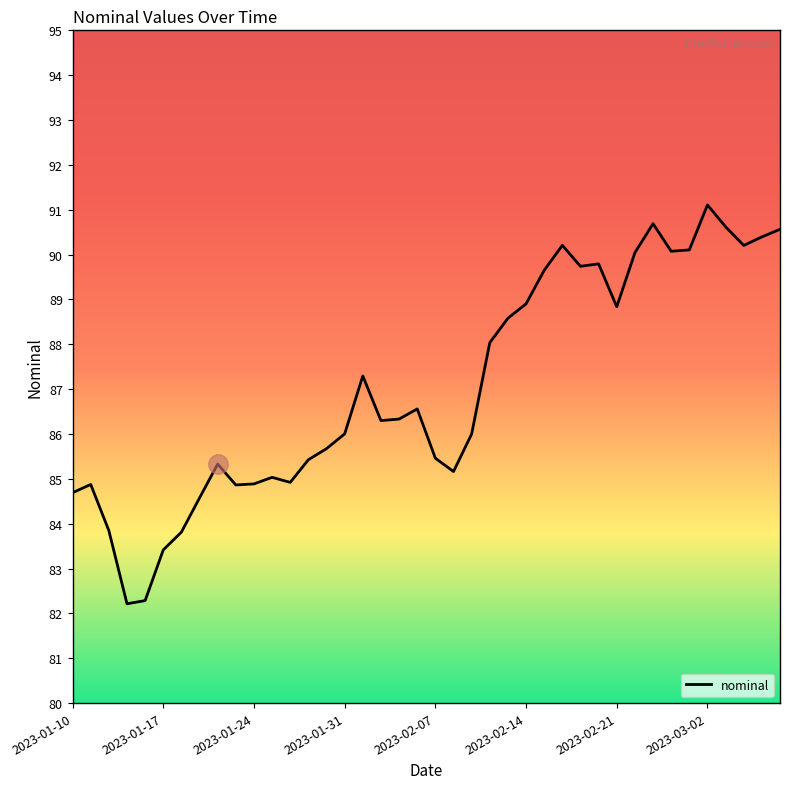

What is the minimum value shown in the chart?

82.2